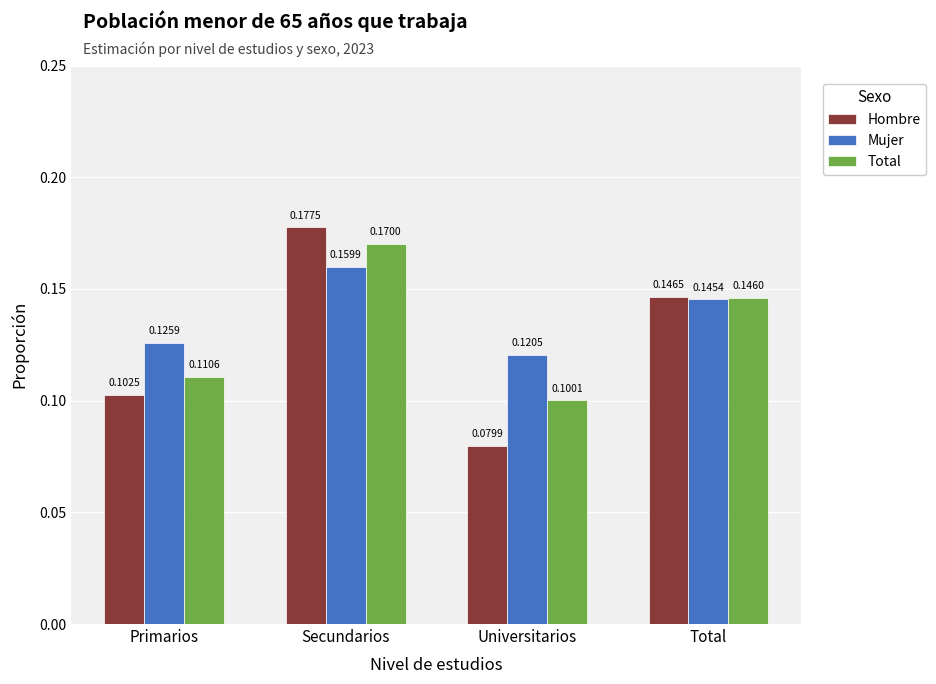

How many bars are there in total?

12